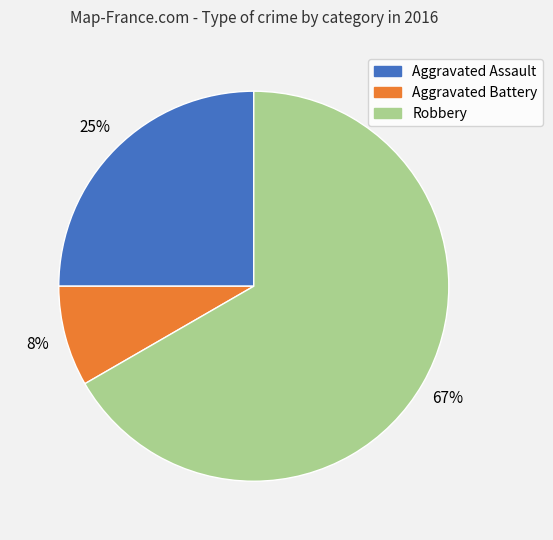

How many segments does this pie chart have?

3